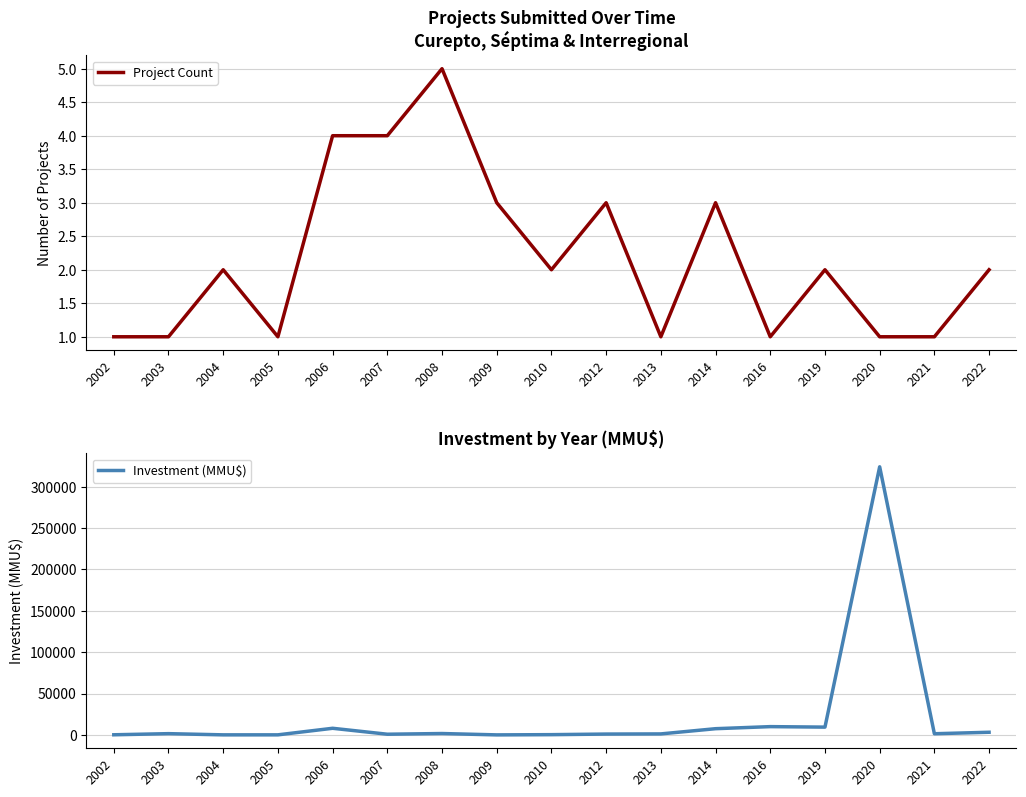

True or false: Project Count and Investment (MMU$) cross at least once.

False